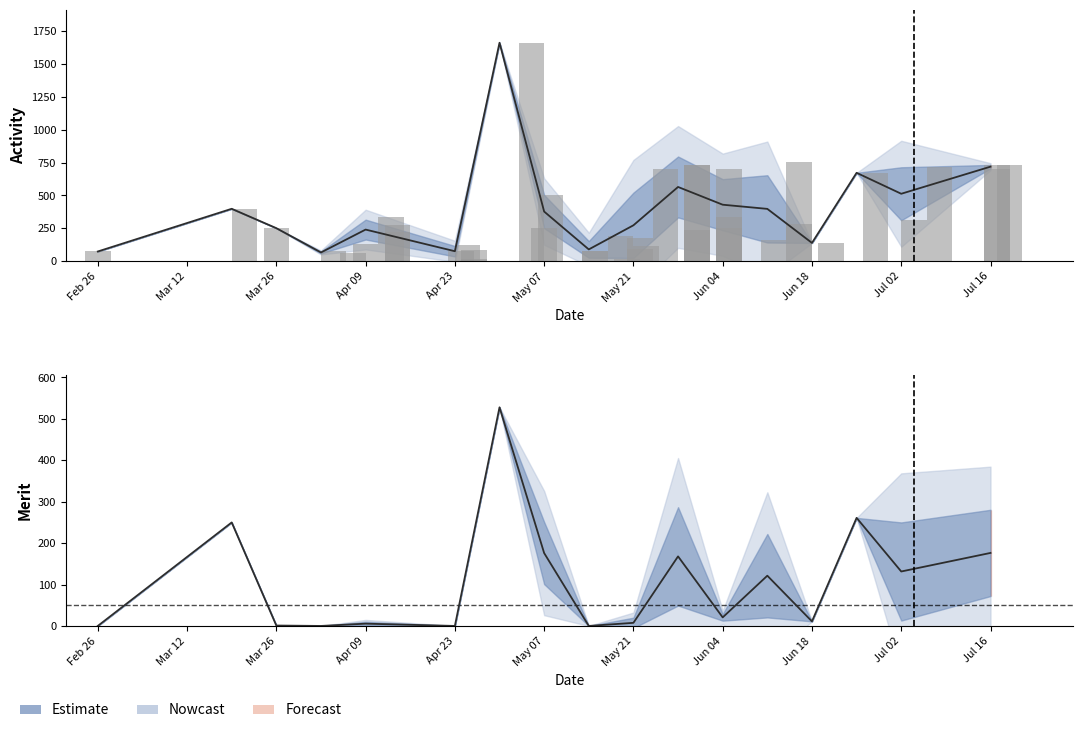

Read the Activity value at 15.

1659